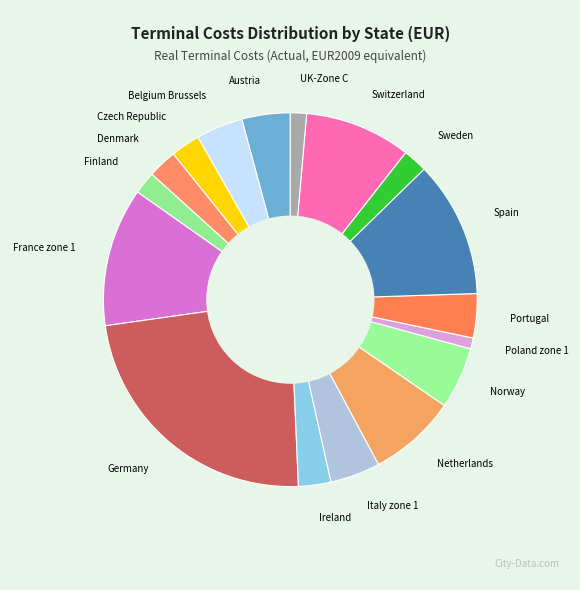

Approximately how many times larger is the value at Italy zone 1 compared to Denmark?

1.7